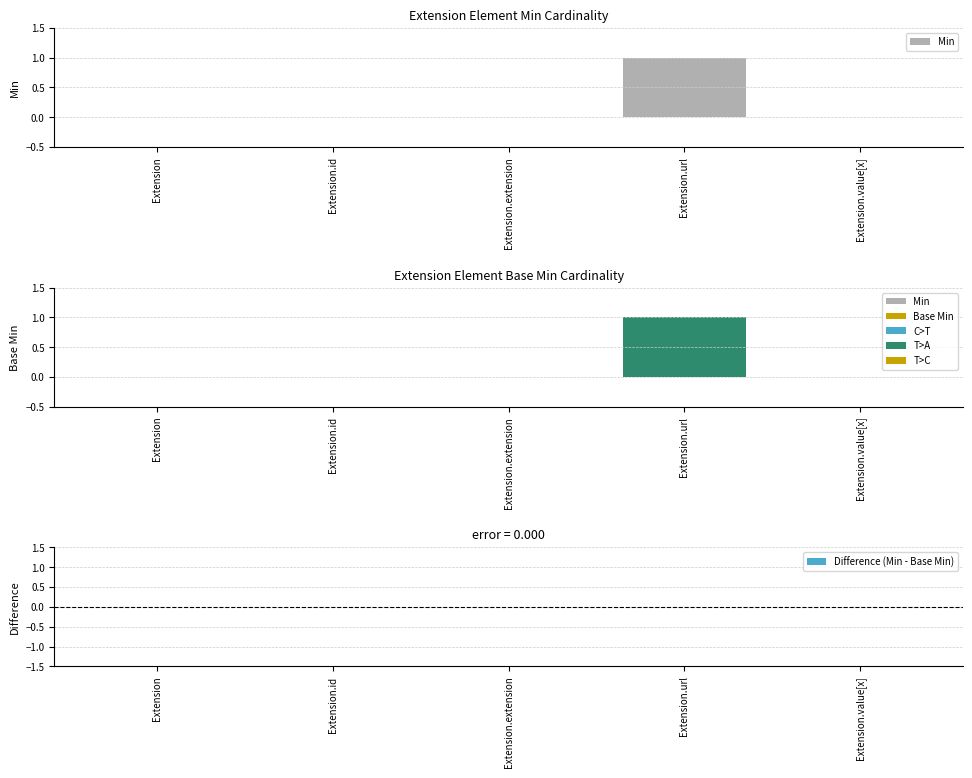

Are the bars grouped side by side (vs. stacked)?

Yes